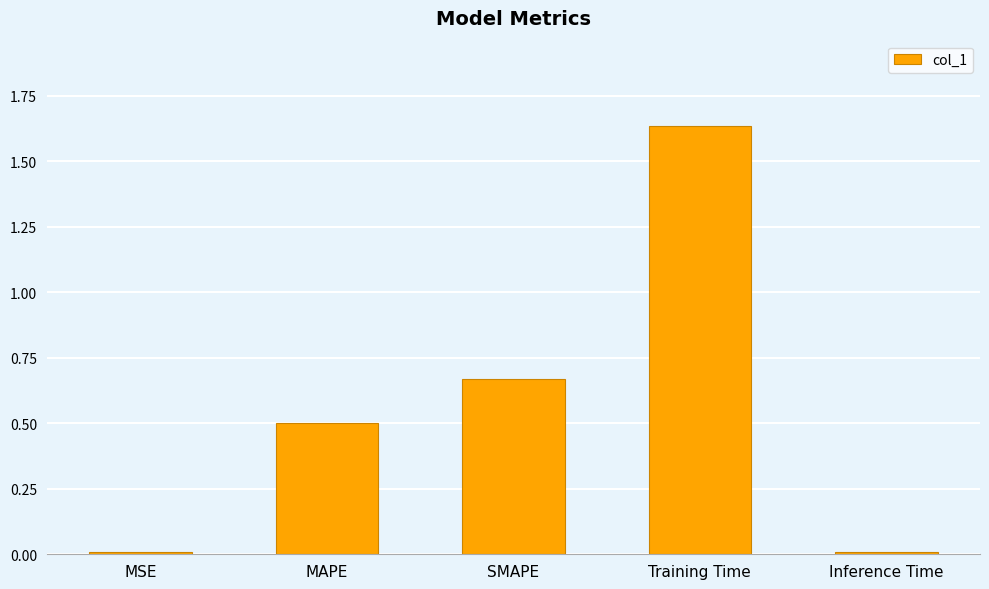

The value at MSE is 0.0. True or false?

True